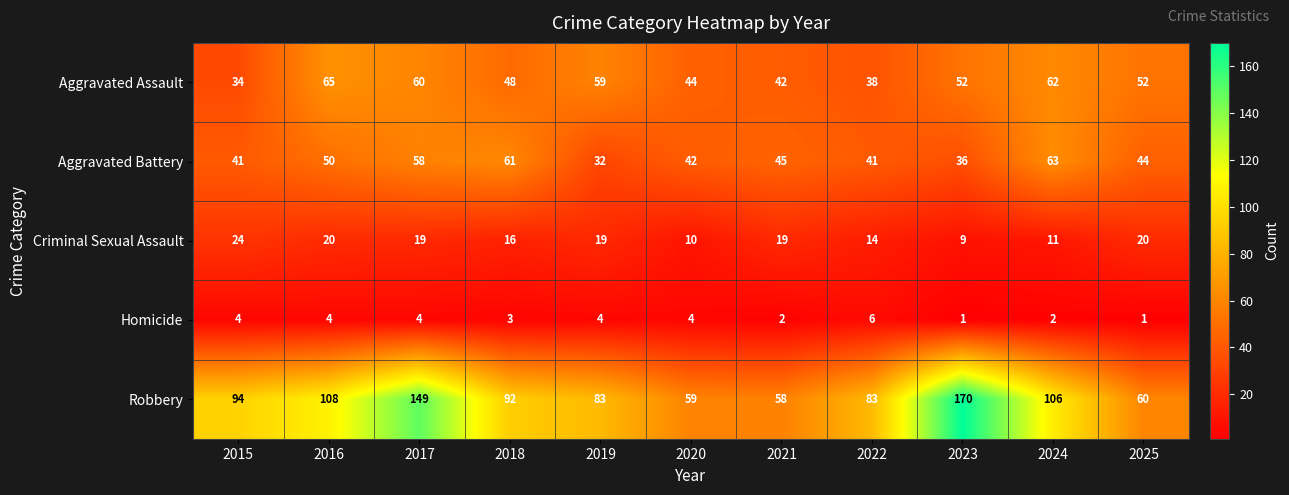

What is the difference between the highest and lowest values at 2020?

55